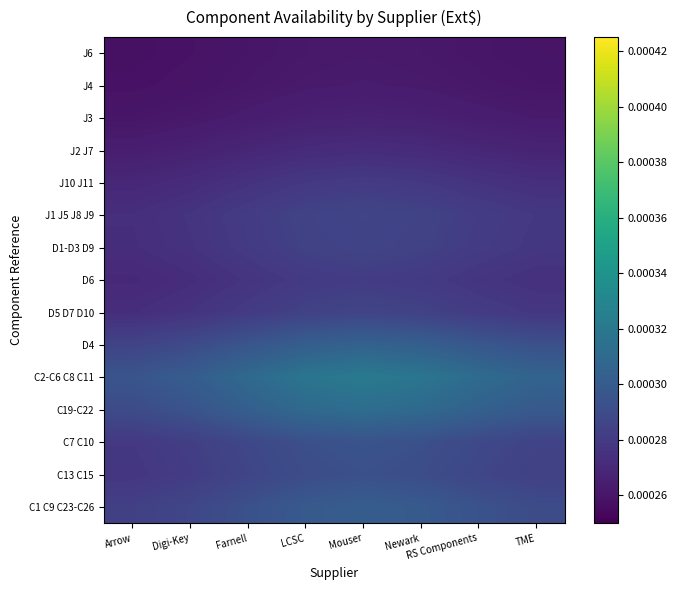

At how many categories does at least one series exceed 0?

8